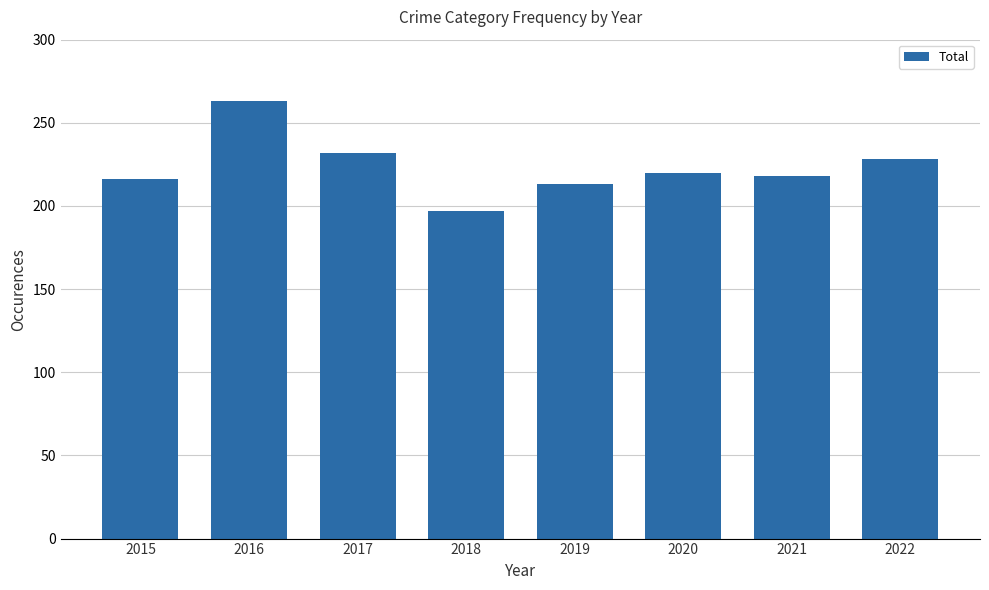

Reading right to left, what are all the values shown in this chart?

2022=228	2021=218	2020=220	2019=213	2018=197	2017=232	2016=263	2015=216